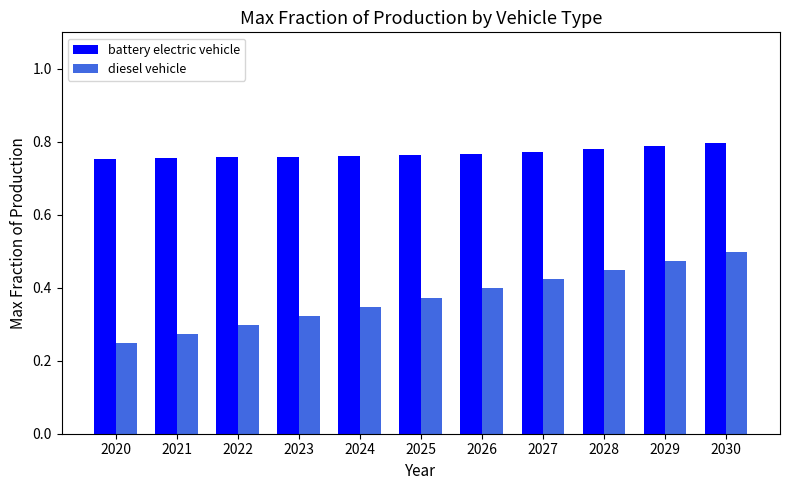

Which category has the highest value in the battery electric vehicle series?

2030